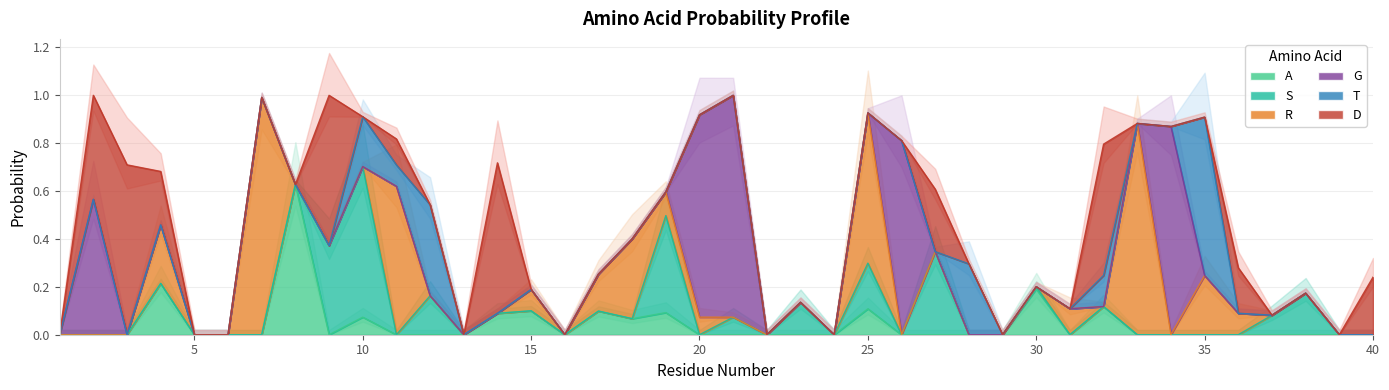

At which category does S reach its first local peak?

10